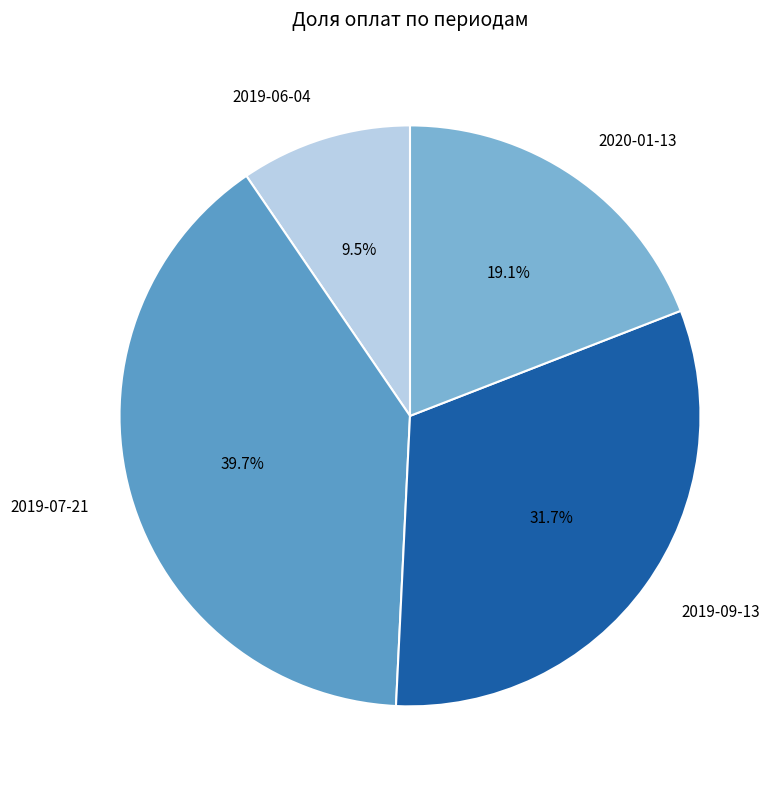

How many slices are in this pie chart?

4